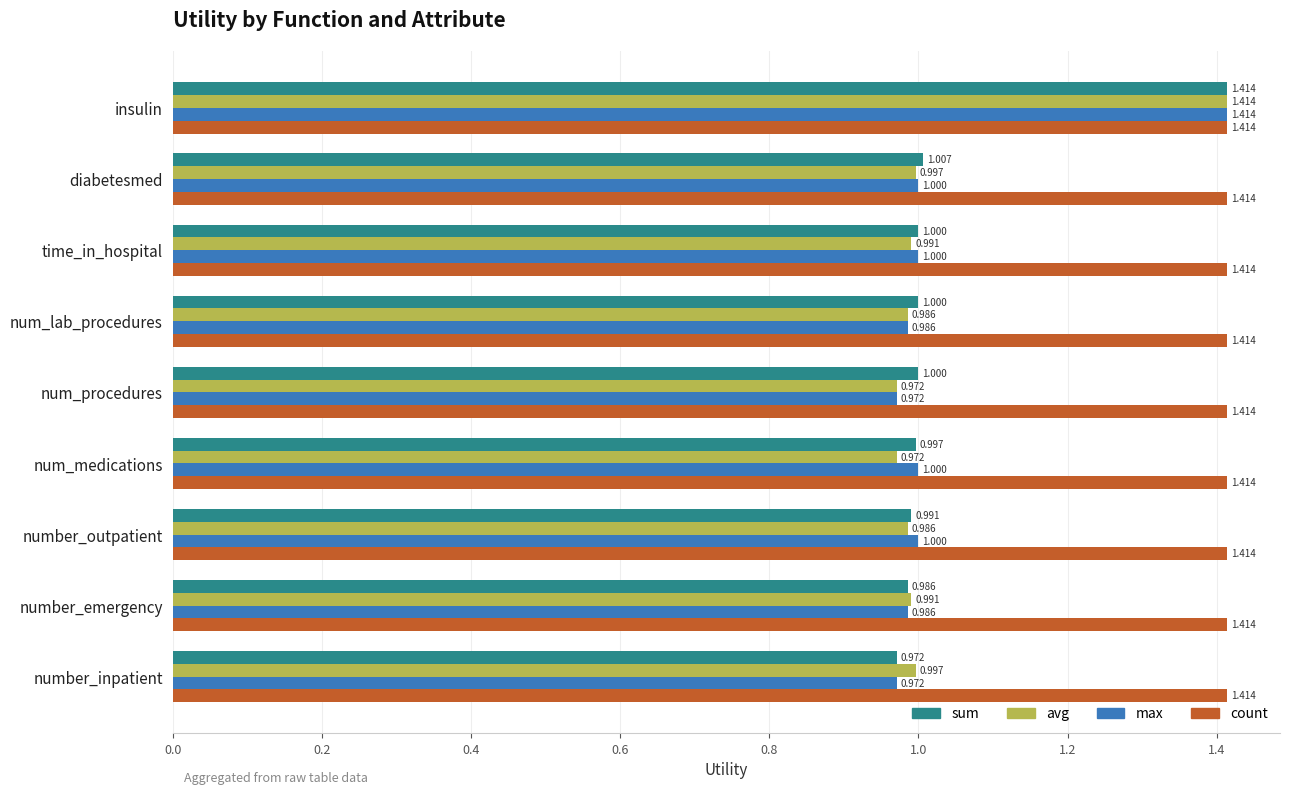

Rank the series at diabetesmed from lowest to highest value.

avg, max, sum, count